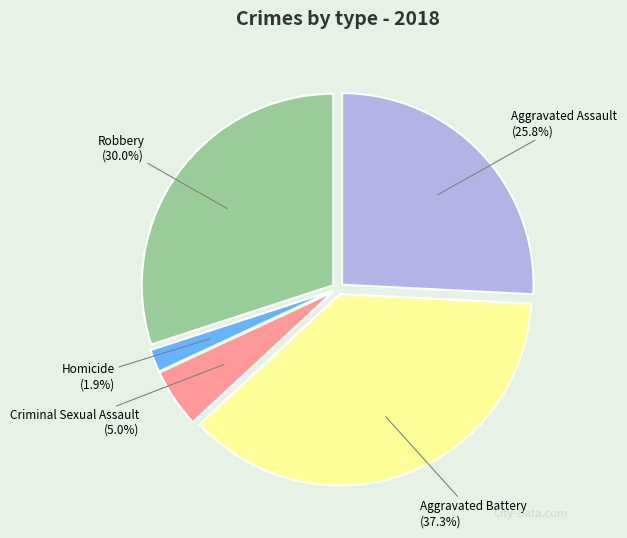

What is the largest slice in the pie chart?

Aggravated Battery